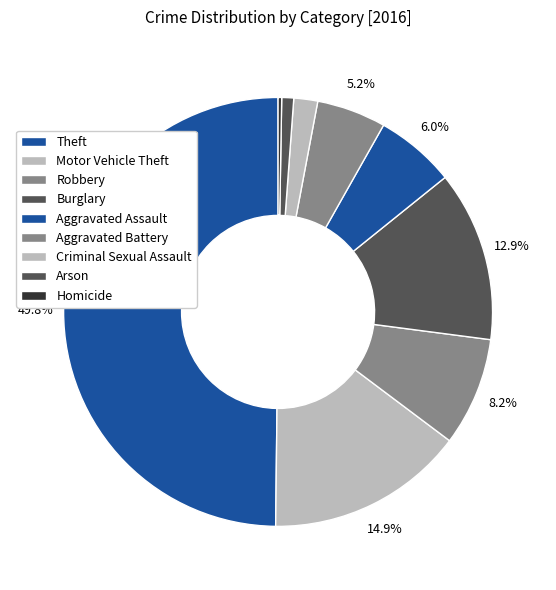

To the nearest percent, what is the combined percentage of Aggravated Battery and Aggravated Assault?

11%